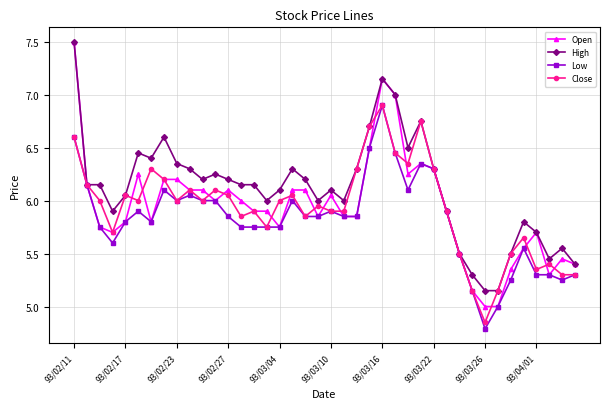

How many distinct data groups are displayed?

4